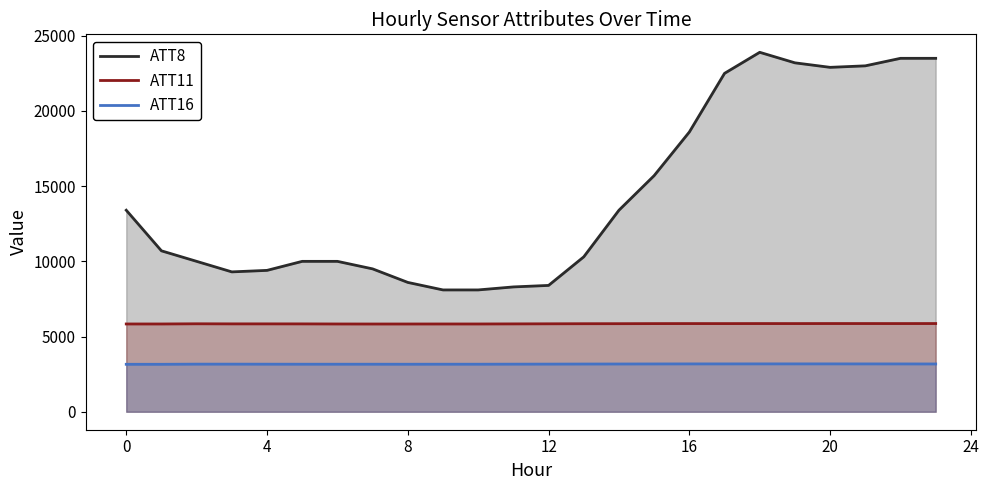

How many data points in ATT11 are above 5848?

12